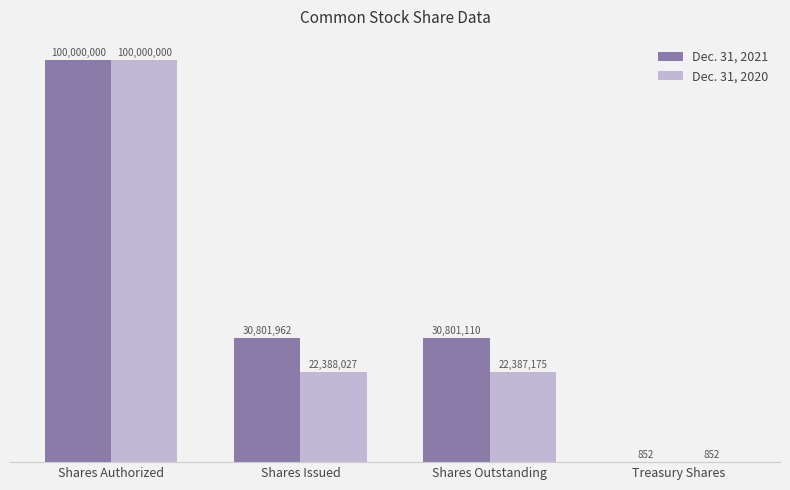

Does the chart contain stacked bars?

No